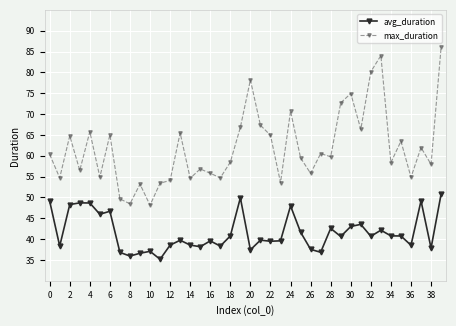

True or false: max_duration has more than 1 interior local peaks.

True